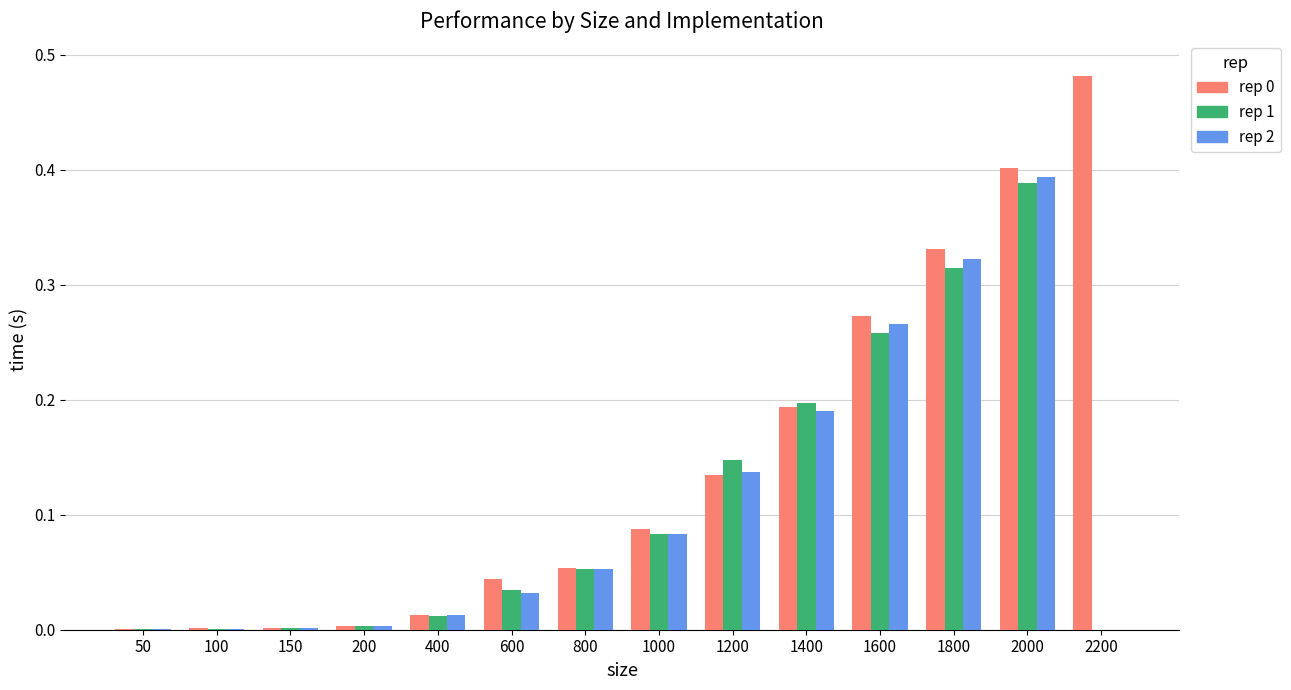

Which category has the highest value across all series?

2200